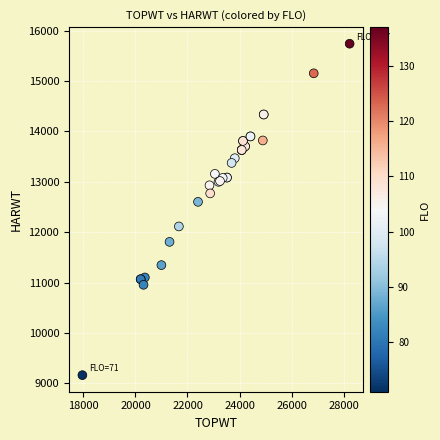

What Y value in the scatter plot is closest to 12450?

12601